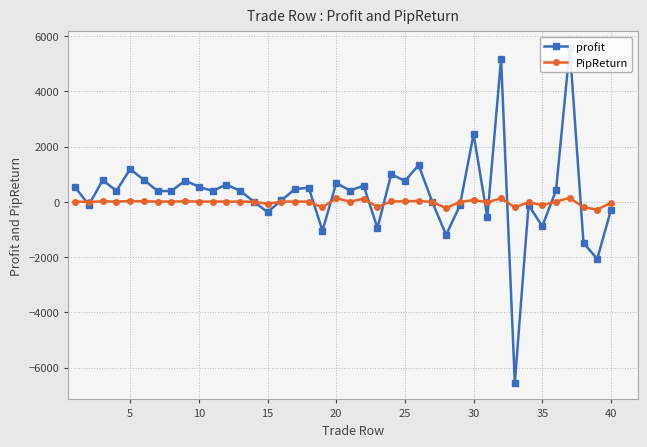

True or false: PipReturn has more than 1 interior local peaks.

True